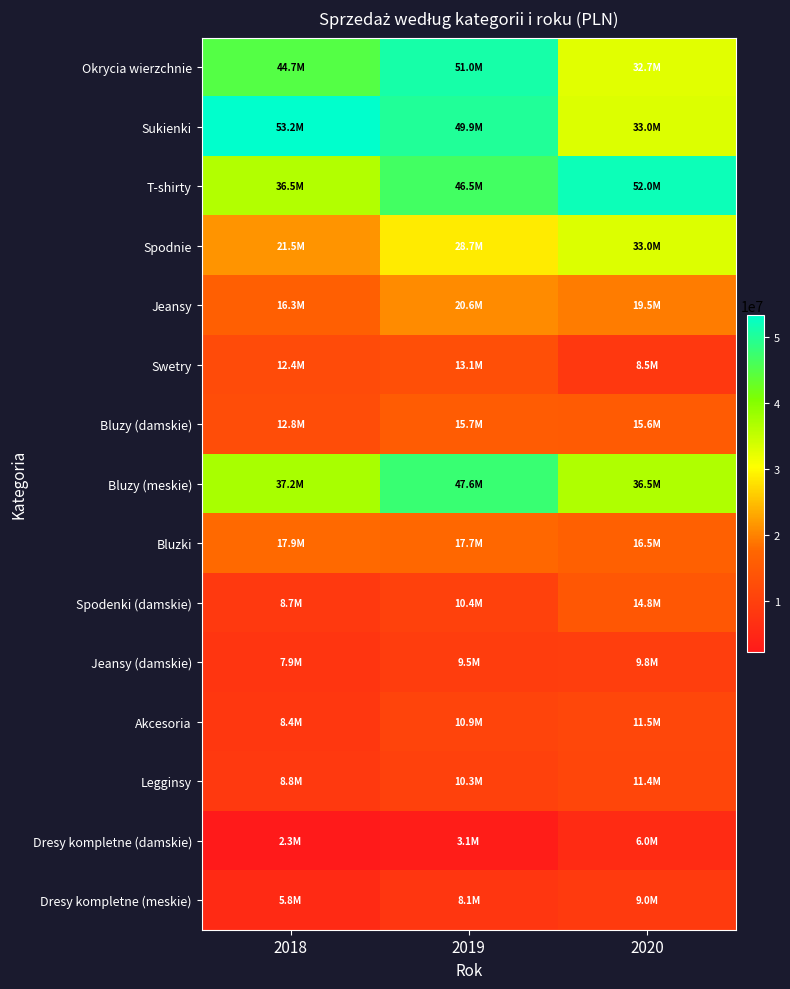

What is the minimum value shown in the chart?

2290111.1